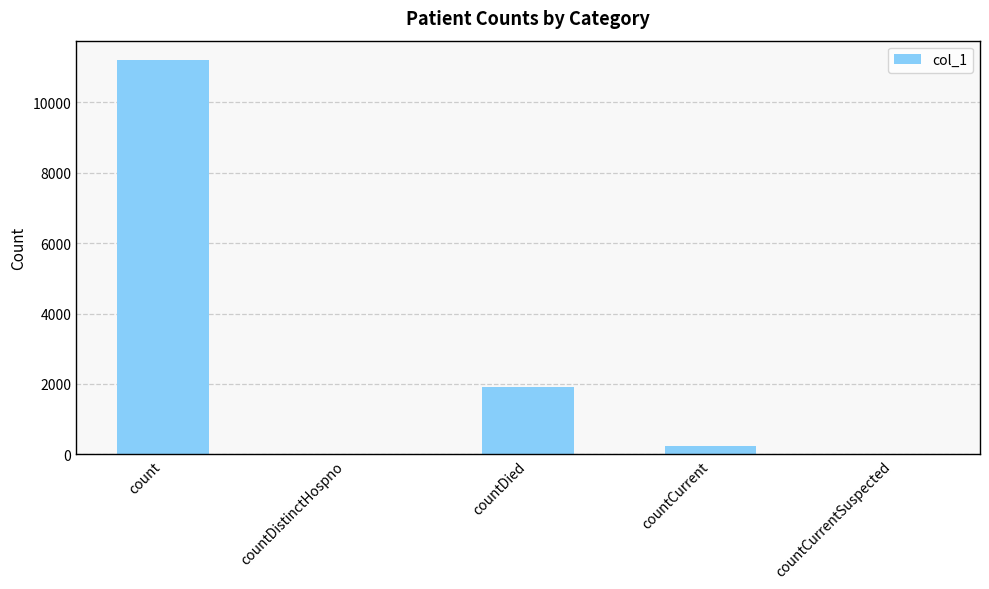

At which category does the chart reach its peak across all series?

count